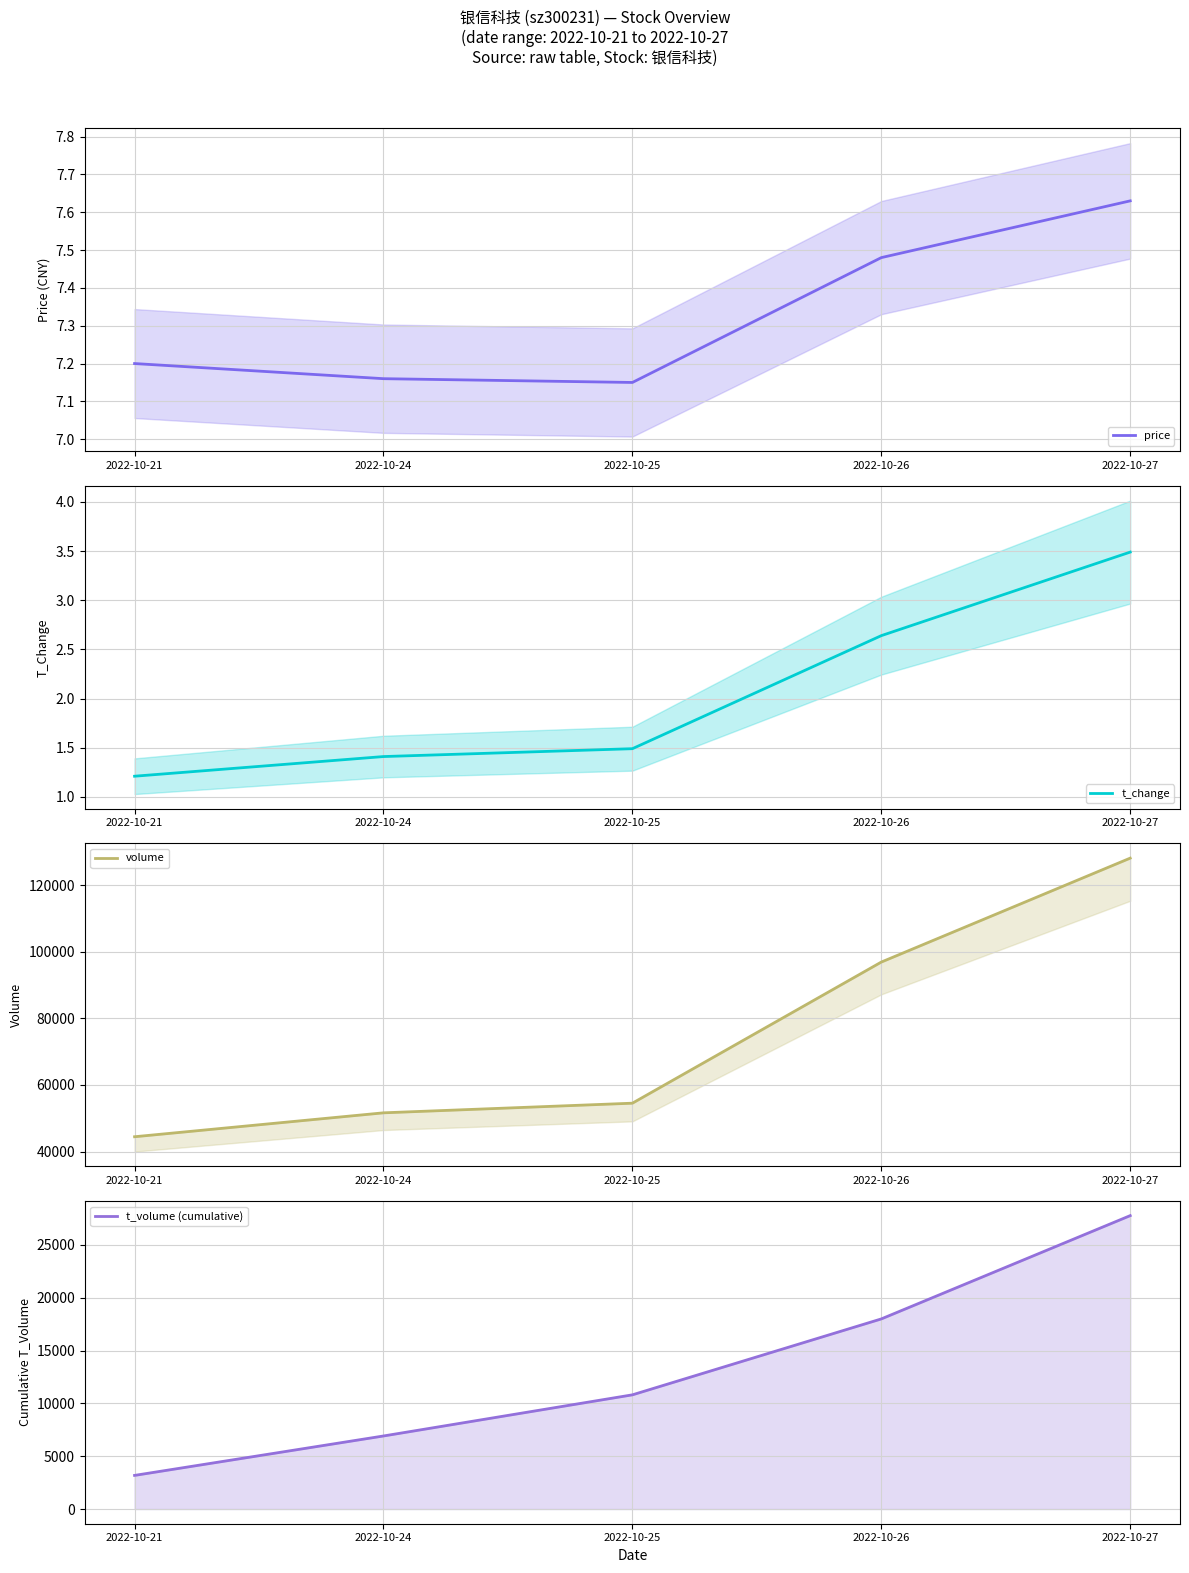

Which series changed the most between 2022-10-21 and 2022-10-27?

volume